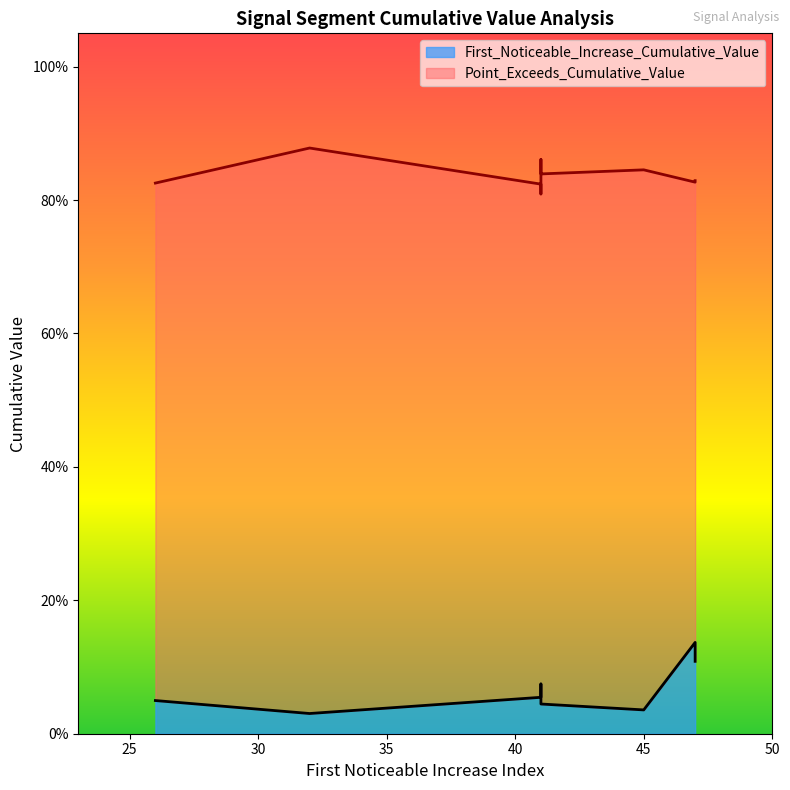

Reading right to left, list all the values displayed in this chart.

First_Noticeable_Increase_Cumulative_Value: 0.0	0.0	0.1	0.1	0.0	0.0	0.1	0.1	0.0	0.1
Point_Exceeds_Cumulative_Value: 0.8	0.9	0.8	0.8	0.9	0.8	0.8	0.8	0.8	0.8